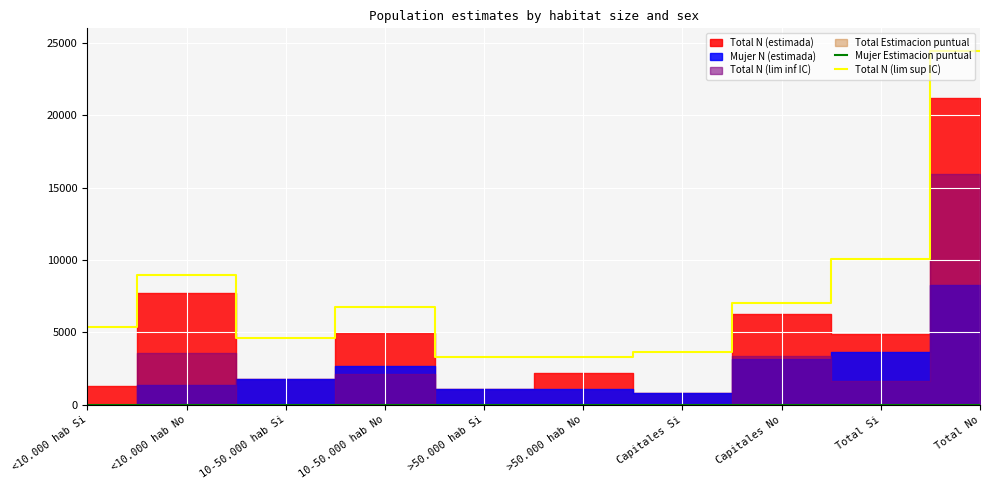

Is it true that Total N (lim sup IC) equals 7046.0 at Capitales No?

True